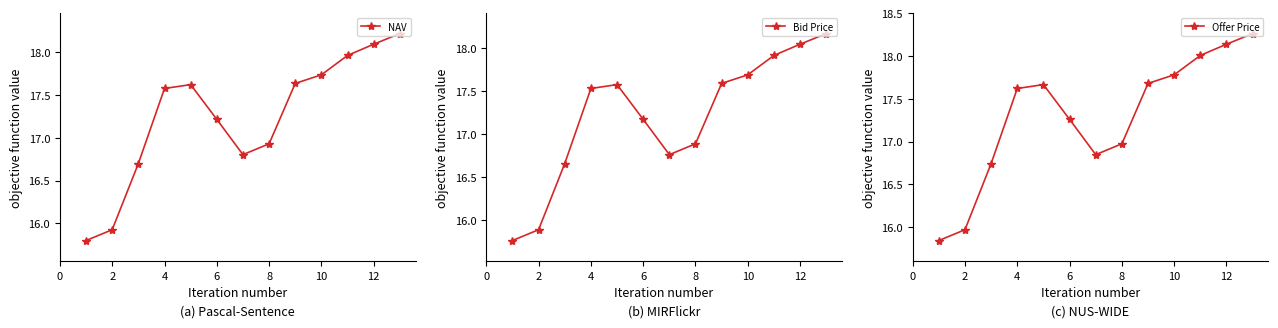

Is it true that NAV equals 17.2 at 6?

True